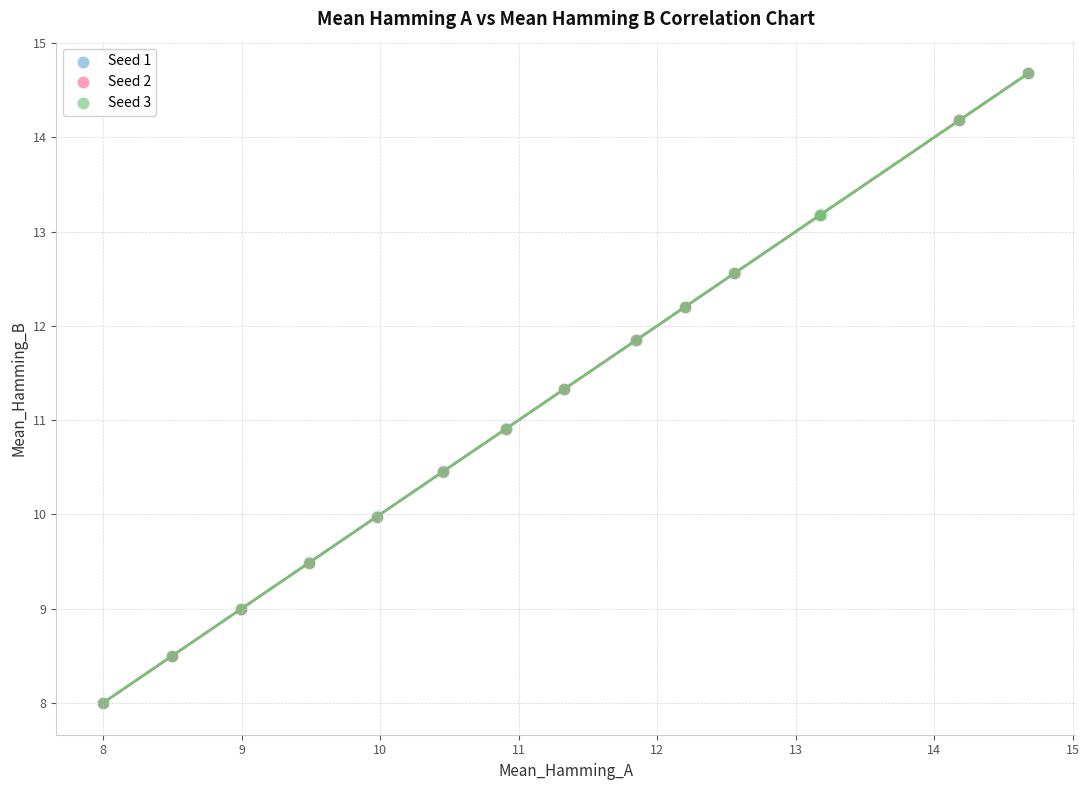

Which series has the largest Y range (max minus min)?

Seed 3